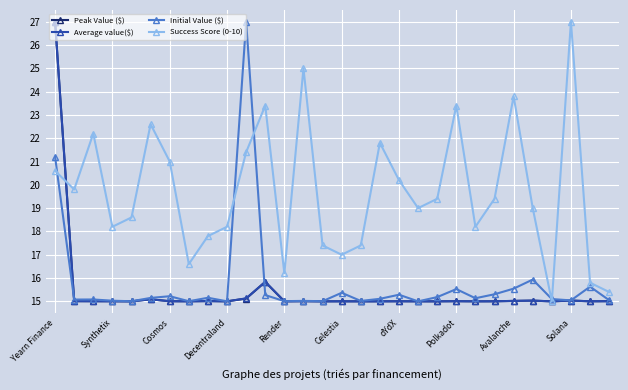

How many data points does each series have?

30